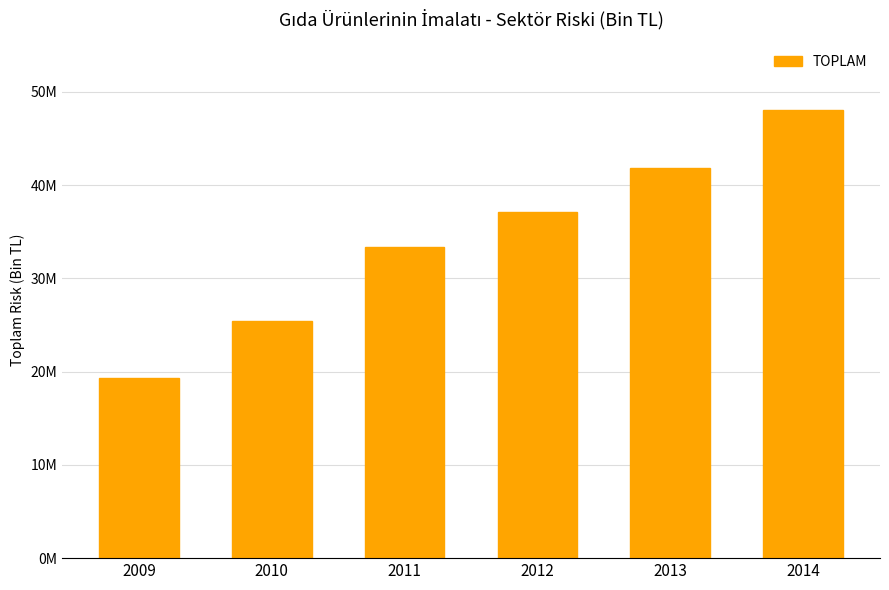

Does the chart contain any negative values?

No